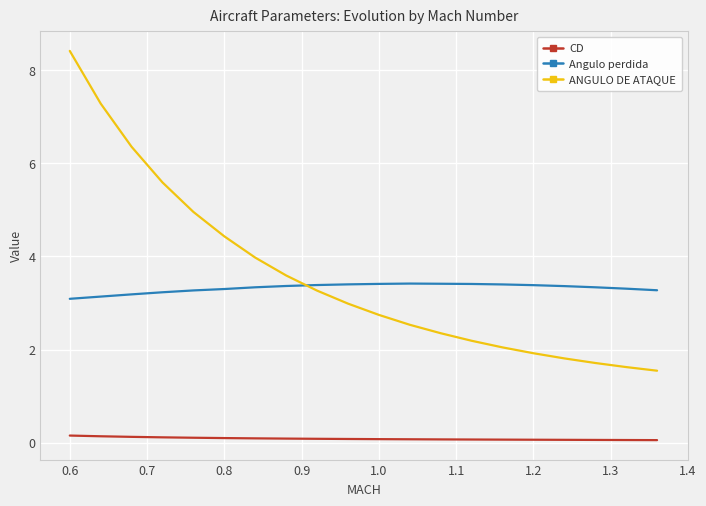

What is the difference between the maximum and minimum values in the ANGULO DE ATAQUE series?

6.9